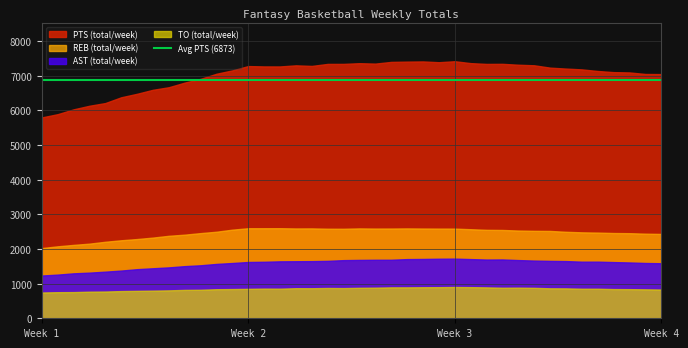

Which series has the widest spread of values?

PTS (total/week)